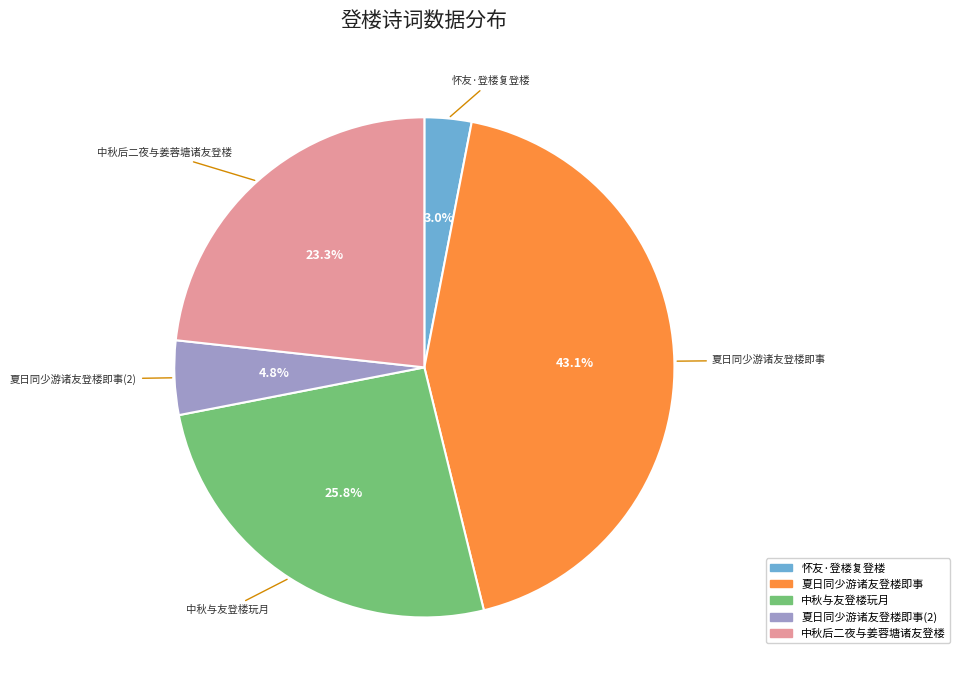

Is there any slice that represents more than half of the pie?

No